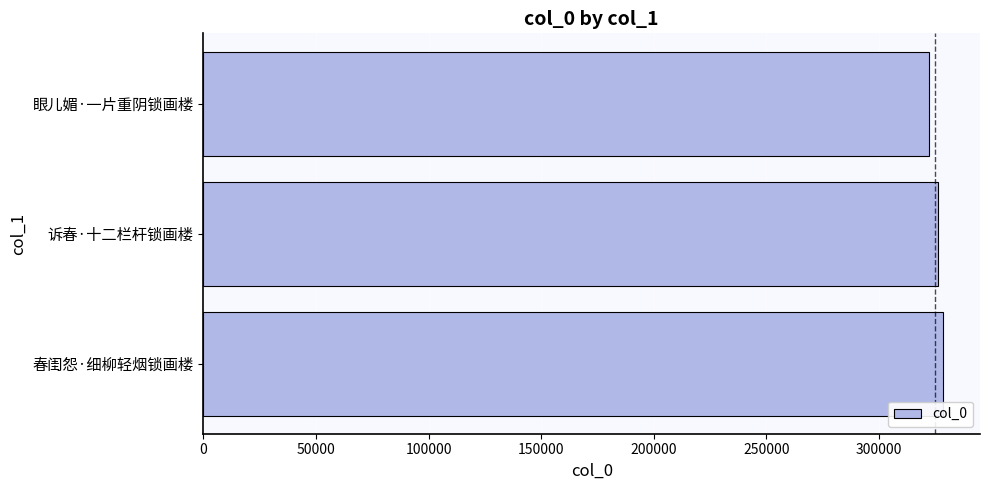

How many values are below 326348?

1